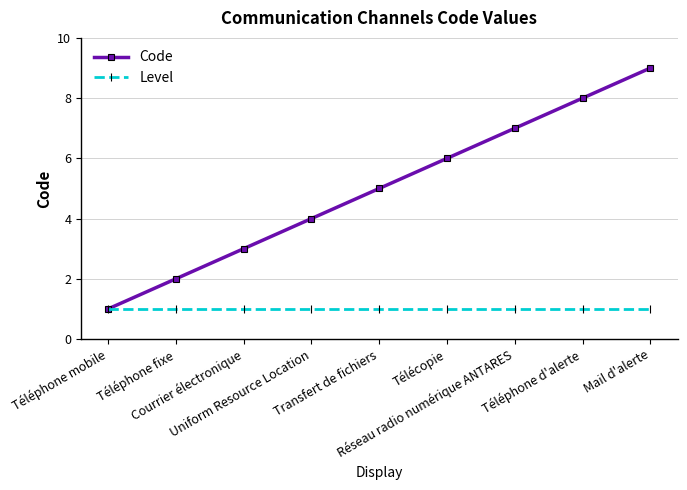

What is the spread (max minus min) of values at Uniform Resource Location?

3